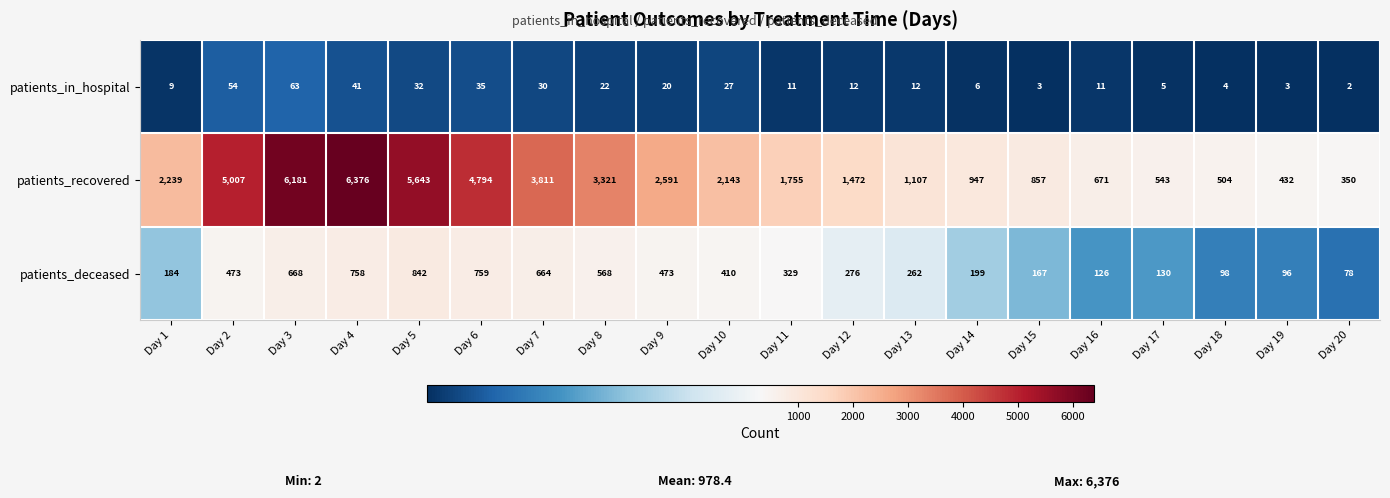

At which category does the chart reach its peak across all series?

Day 4